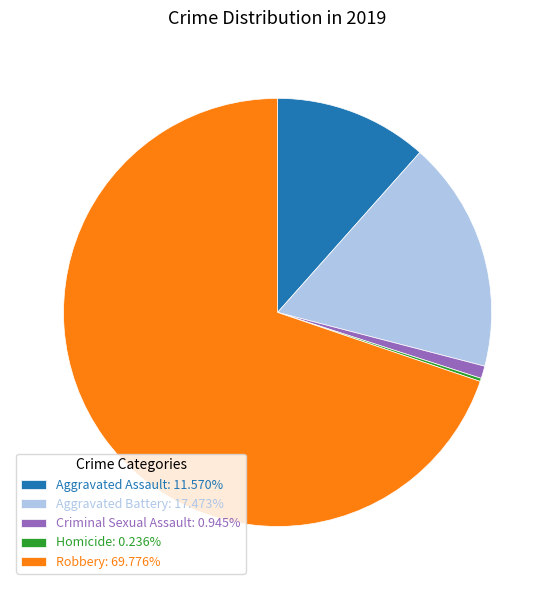

Is Aggravated Assault: 11.570% the majority of the pie?

No